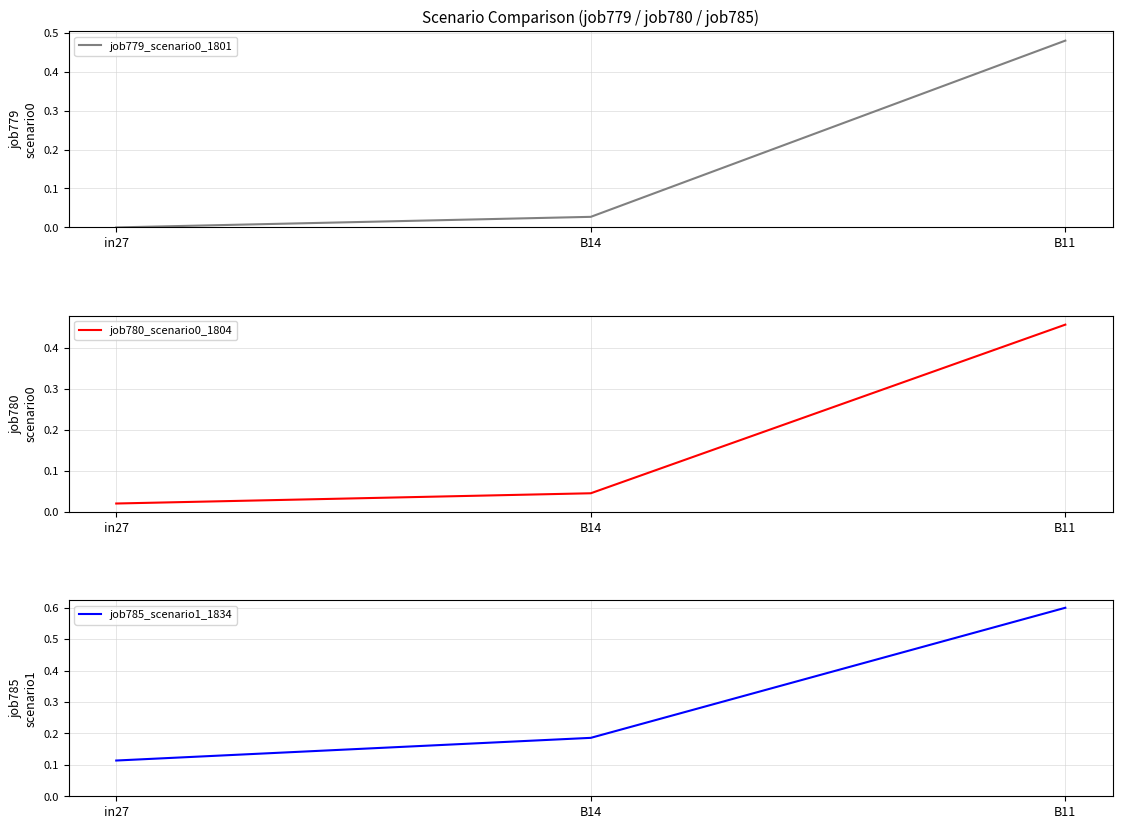

What position from the left is B14?

2